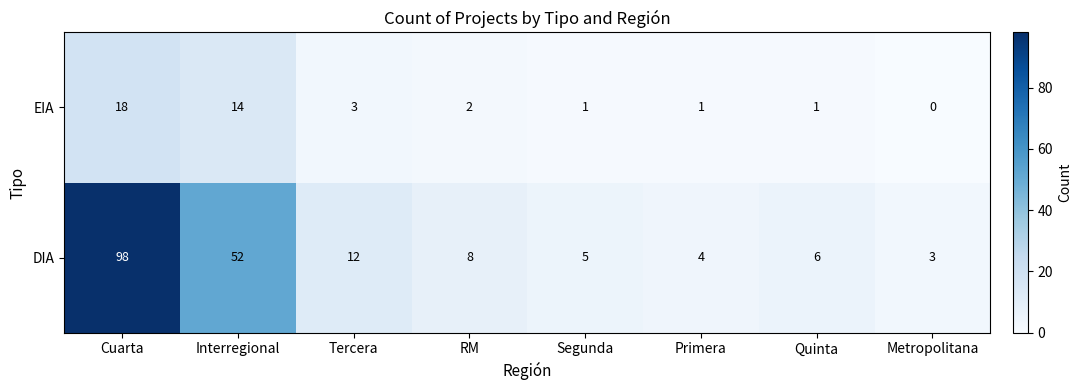

What is the greatest value displayed?

98